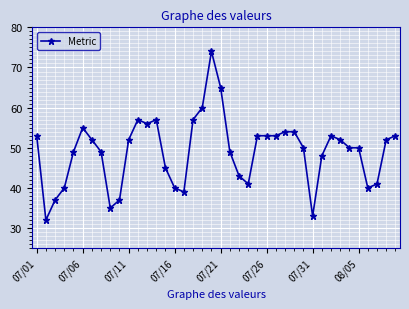

What is the greatest value displayed?

74